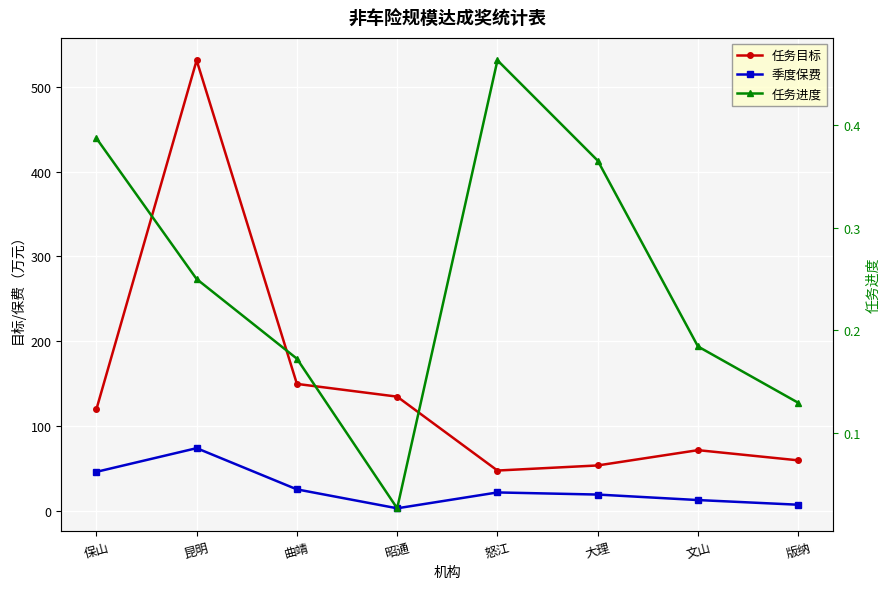

At which category is the sum across all series the highest?

昆明